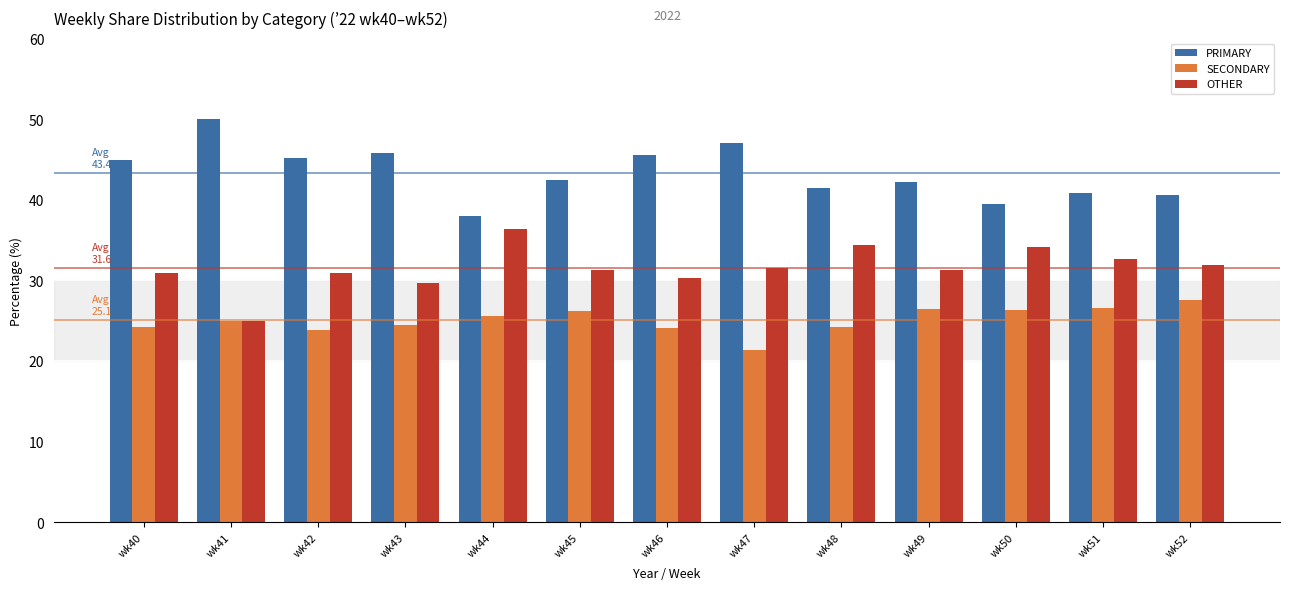

The value of OTHER at wk51 is 32.7. True or false?

True